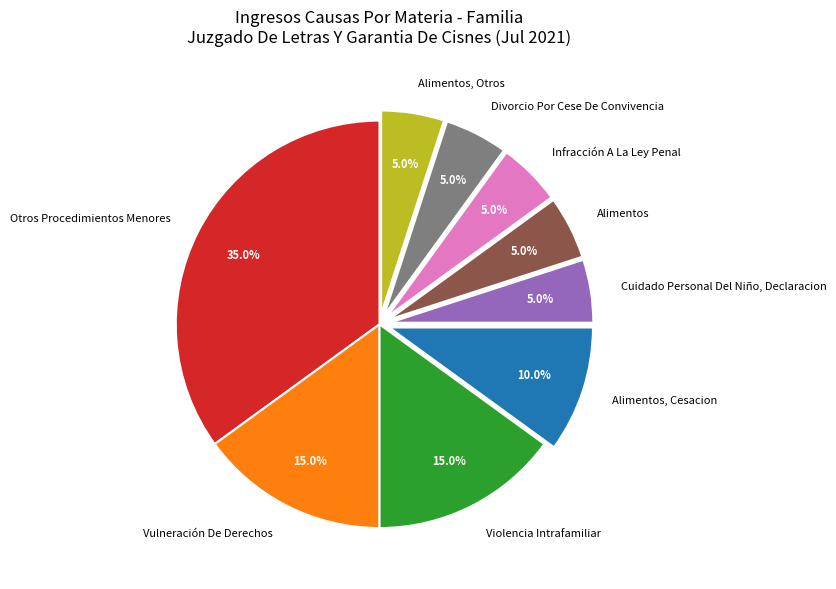

True or false: Violencia Intrafamiliar accounts for 4% of the total.

False